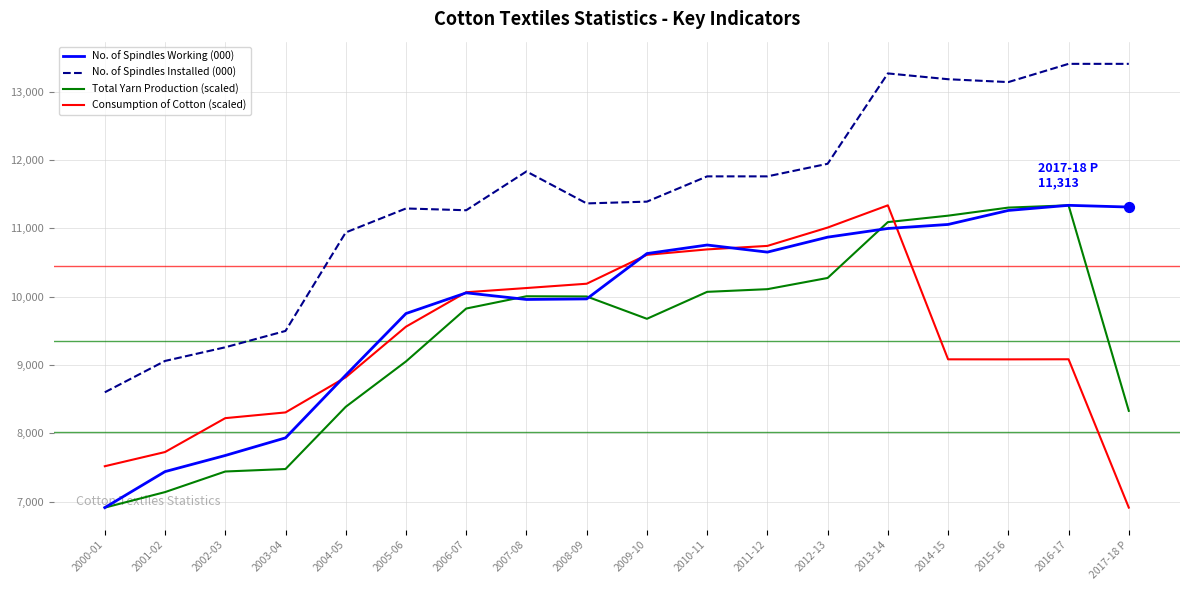

What are all the series names shown in the legend?

No. of Spindles Working (000), No. of Spindles Installed (000), Total Yarn Production (scaled), Consumption of Cotton (scaled)